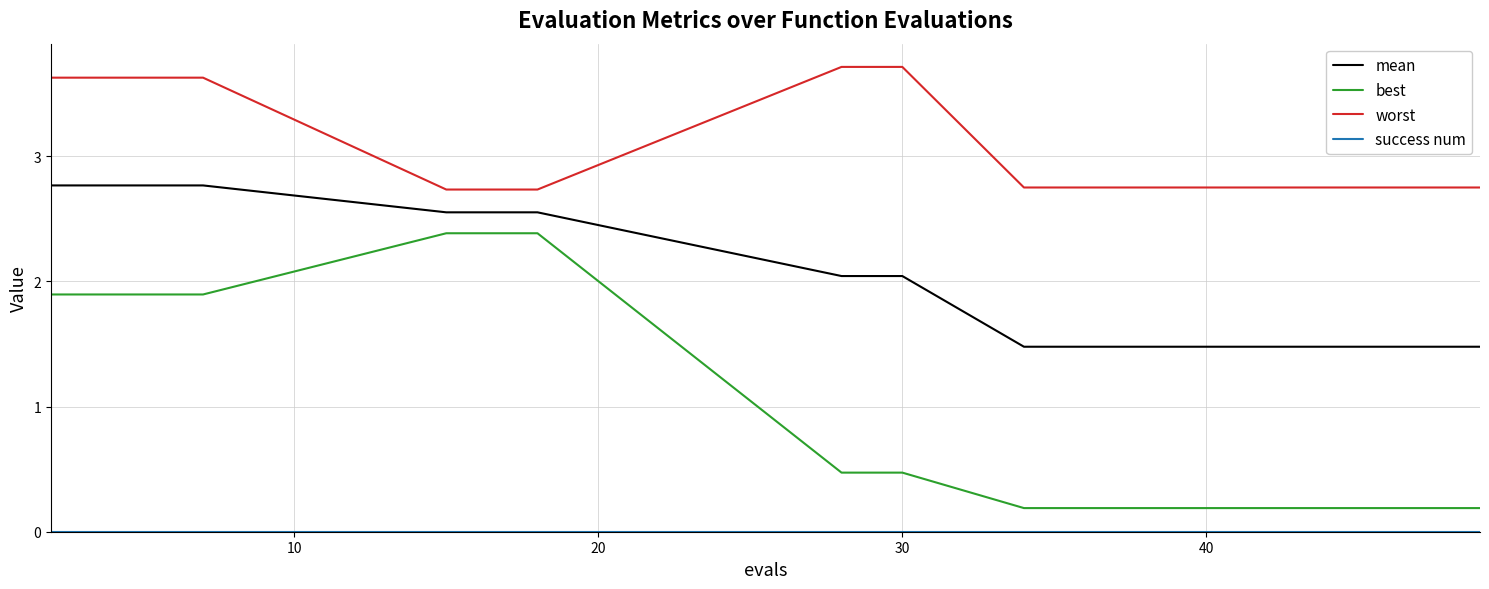

True or false: mean and best intersect in this chart.

False